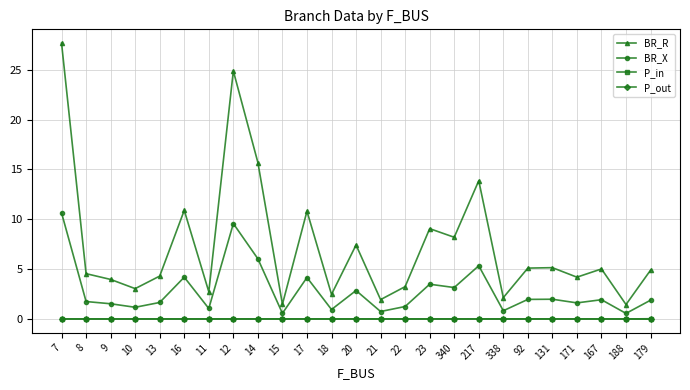

True or false: P_in has more than 0 interior local peaks.

True